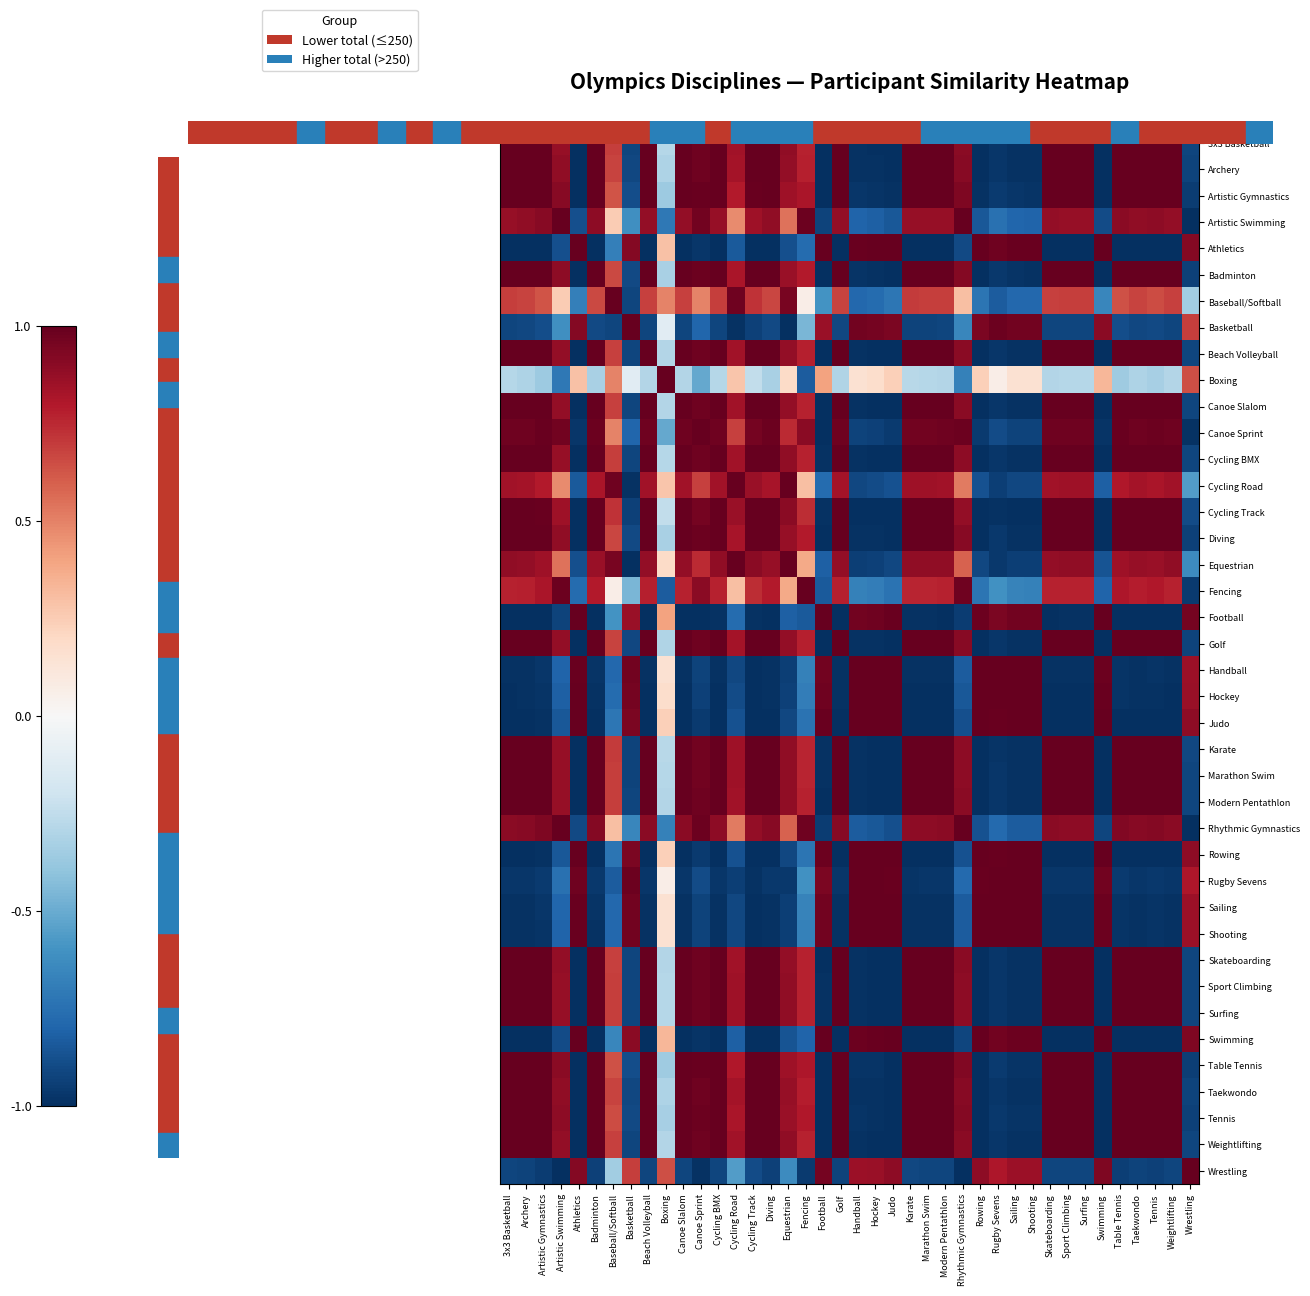

List the series in order of their peak value, lowest first.

Artistic Swimming, Equestrian, Rugby Sevens, Weightlifting, Archery, Artistic Gymnastics, Athletics, Cycling BMX, Golf, Rowing, Sport Climbing, Surfing, 3x3 Basketball, Baseball/Softball, Basketball, Beach Volleyball, Canoe Sprint, Cycling Road, Cycling Track, Fencing, Football, Handball, Hockey, Judo, Karate, Modern Pentathlon, Rhythmic Gymnastics, Sailing, Shooting, Skateboarding, Table Tennis, Taekwondo, Badminton, Boxing, Canoe Slalom, Diving, Swimming, Tennis, Wrestling, Marathon Swim